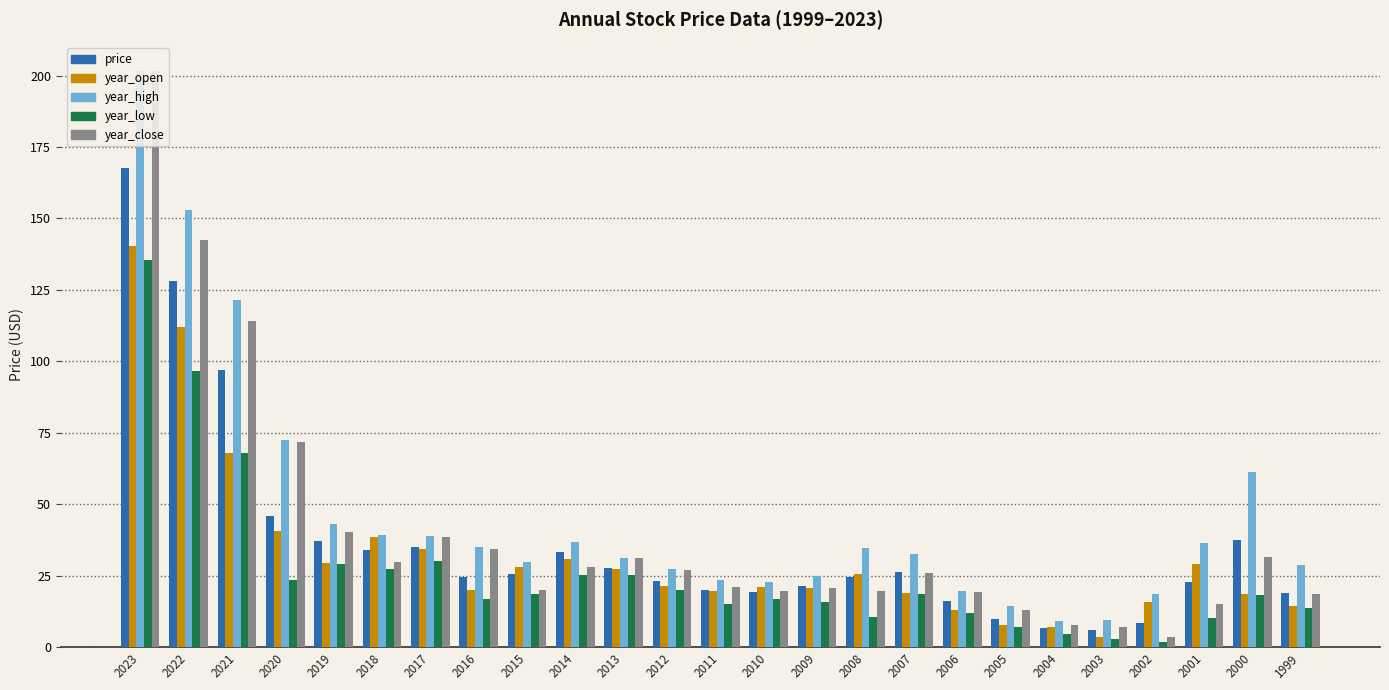

Is it true that year_high equals 52.9 at 2007?

False